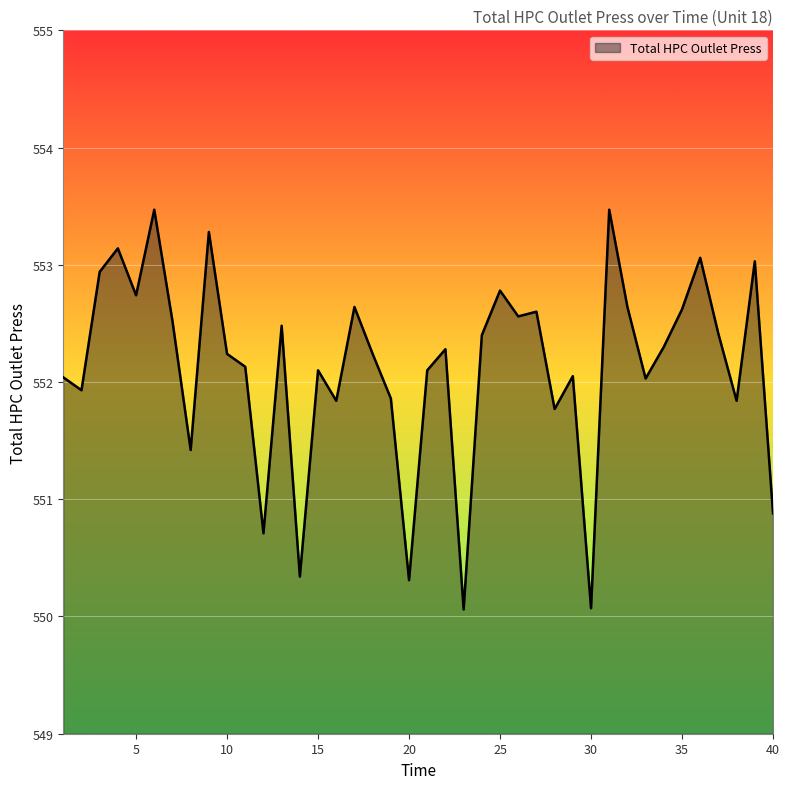

What is the greatest value displayed?

553.5